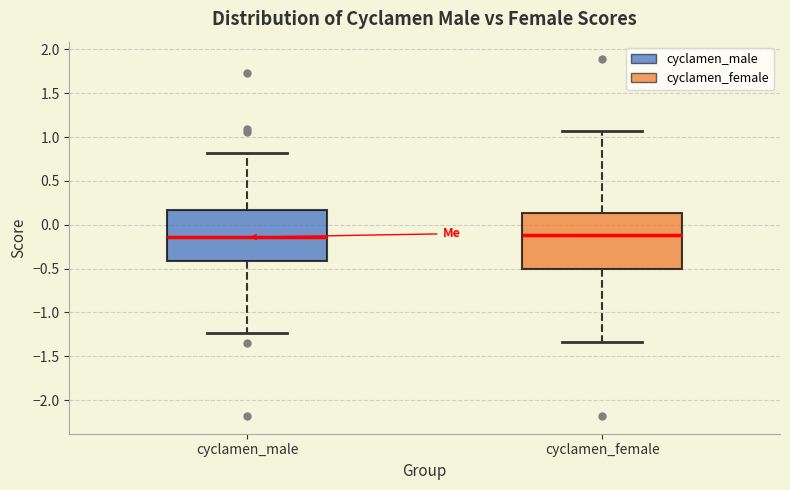

Reading left to right, transcribe this box plot: for each box, give where its median line is, the range the box spans, and where its two whiskers end, as read against the y-axis. The values are not printed on the chart, so give them approximately, as read against the axis.

cyclamen_male: median -0.15, box -0.40 to 0.15, whiskers -1.25 to 0.80
cyclamen_female: median -0.10, box -0.50 to 0.15, whiskers -1.35 to 1.05